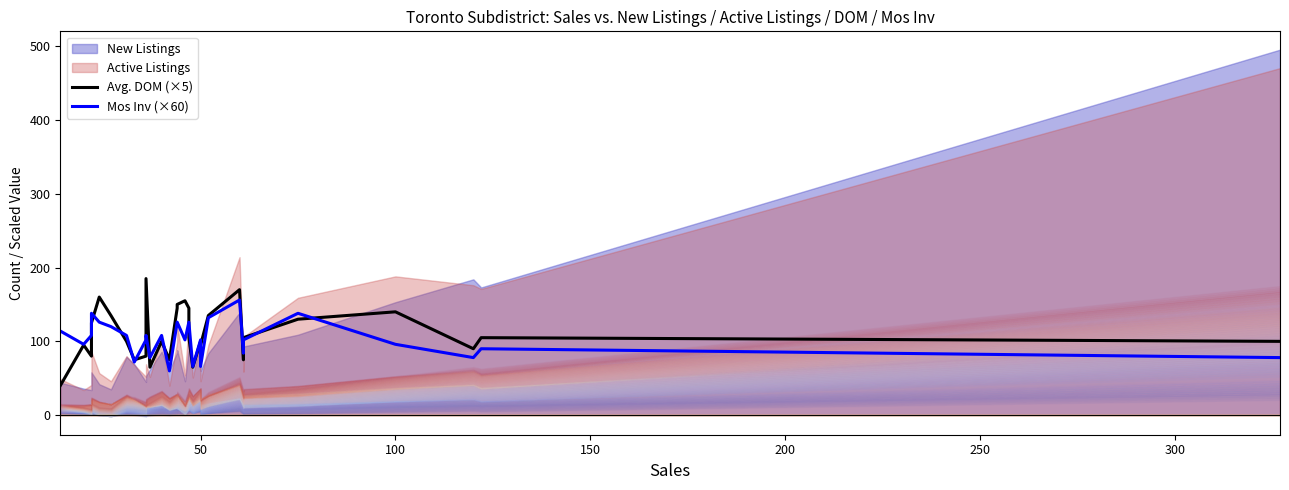

At which label is Avg. DOM (×5) closest to 112?

17